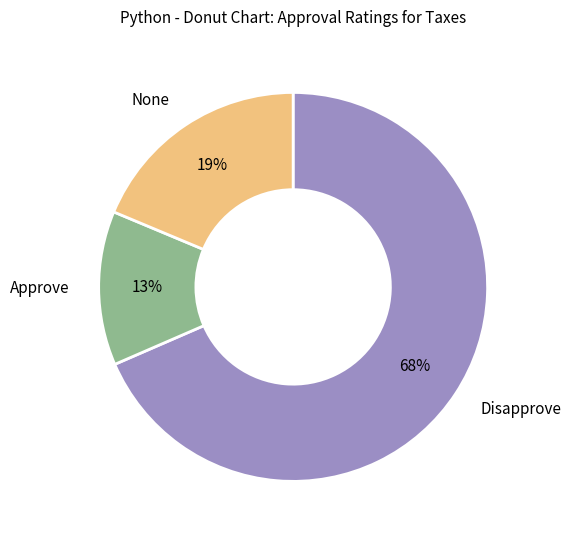

To the nearest percent, what is the average slice percentage?

33%